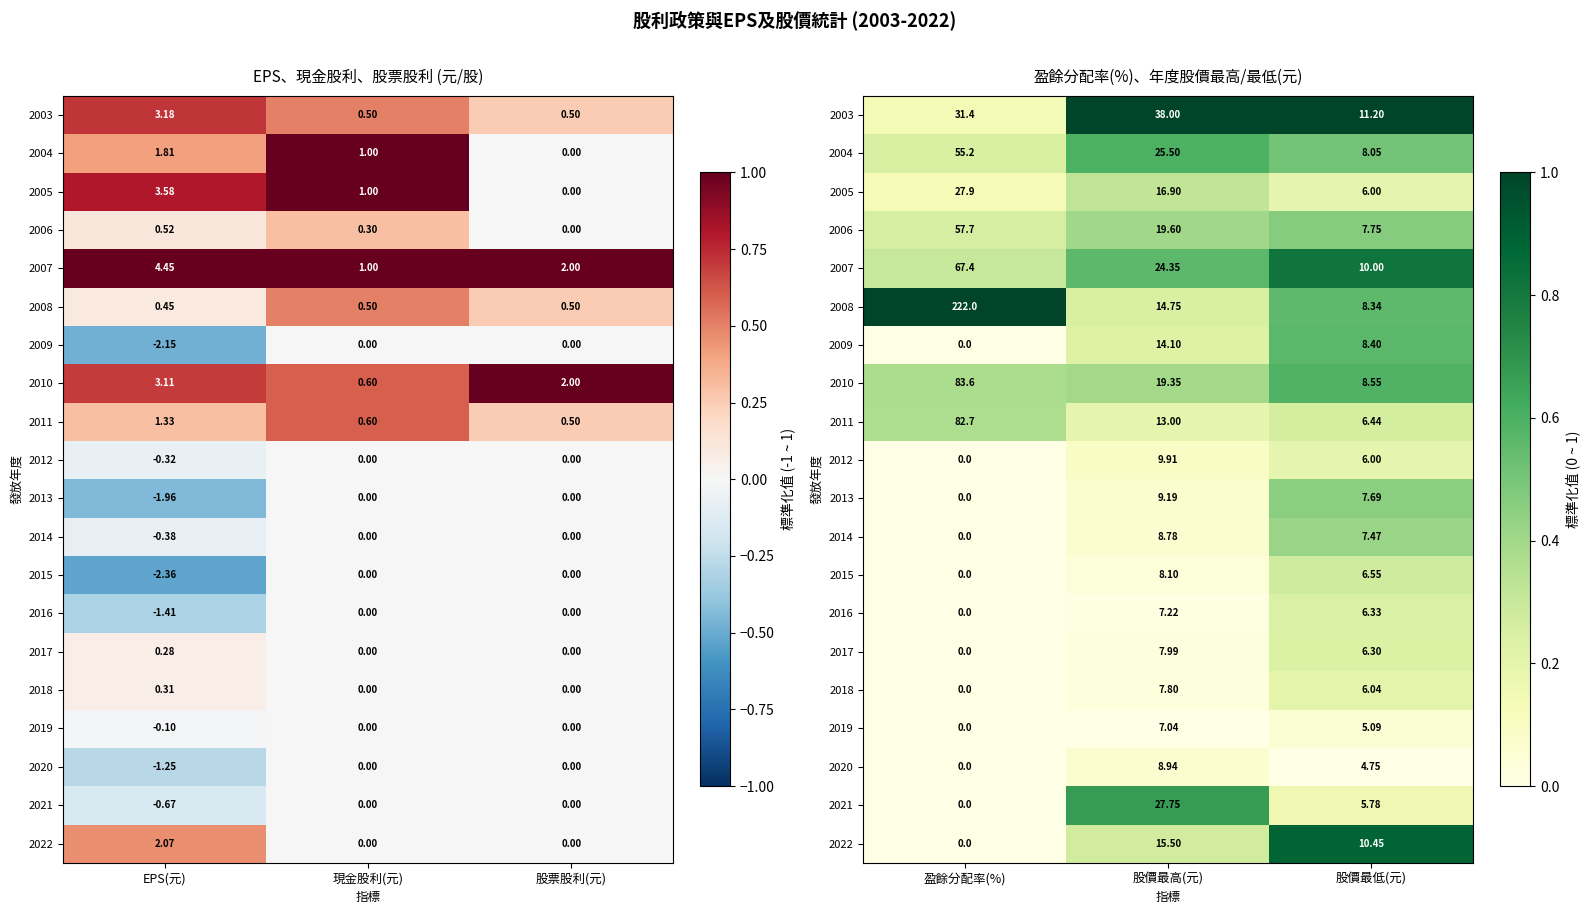

Which series has the largest total across all categories?

2003